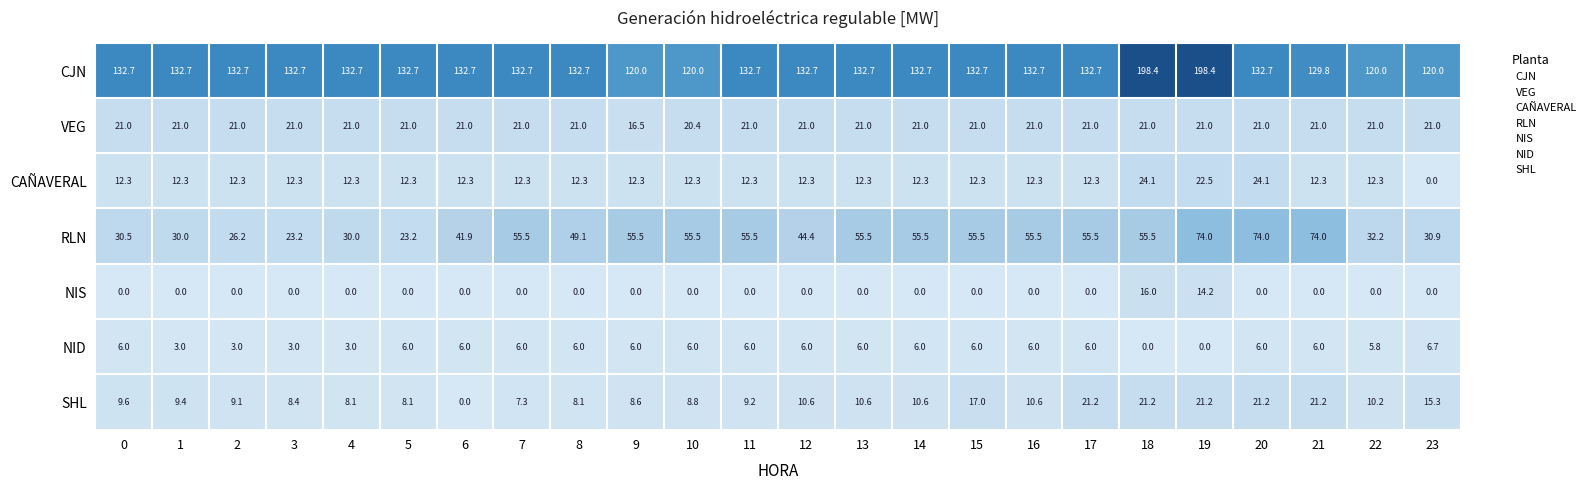

What is the difference between the second highest and second lowest values in the VEG series?

0.6